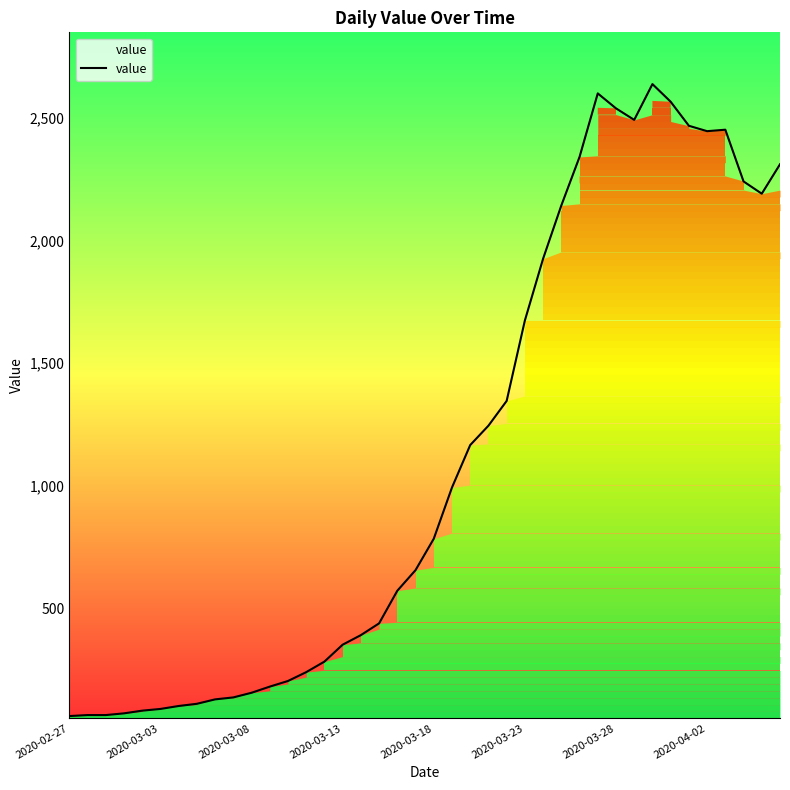

What is the lowest value of the value series?

61